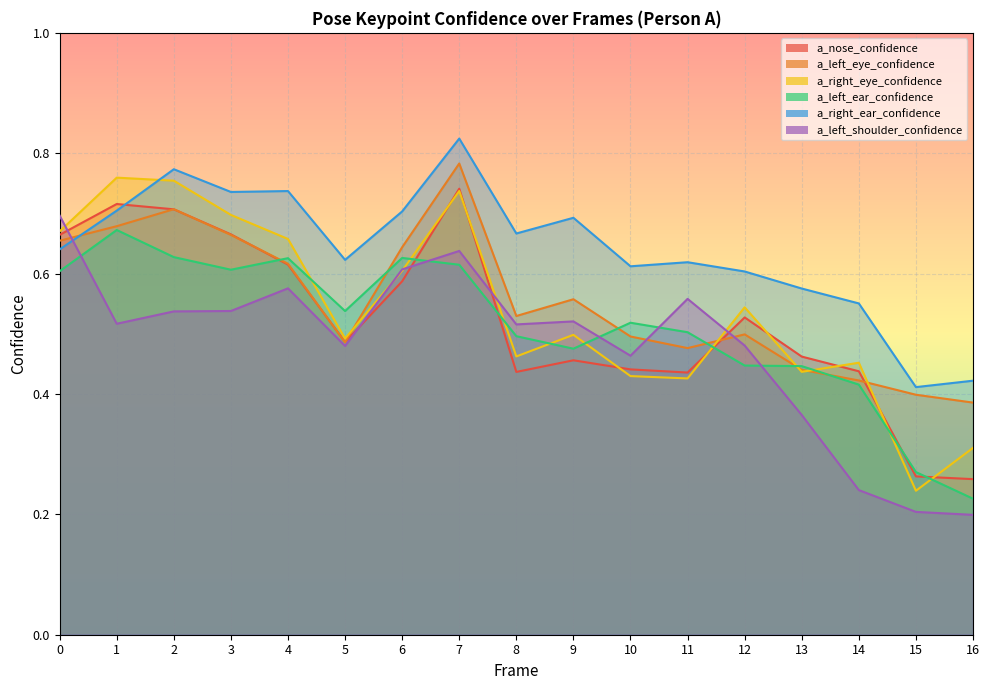

At which label is a_left_ear_confidence closest to 0?

16